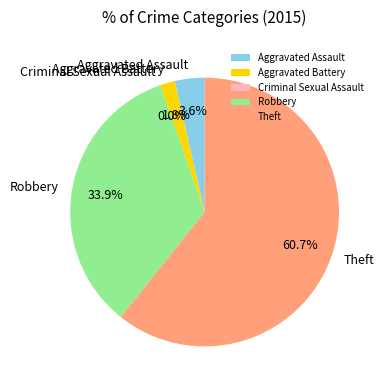

Is Aggravated Battery the majority of the pie?

No